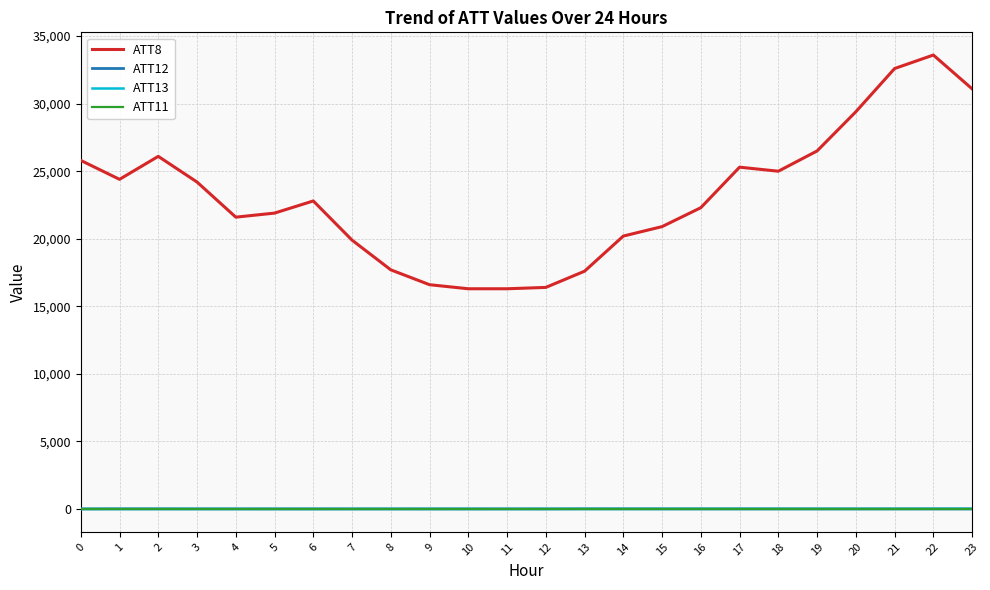

What is the minimum value shown in the chart?

-10.0